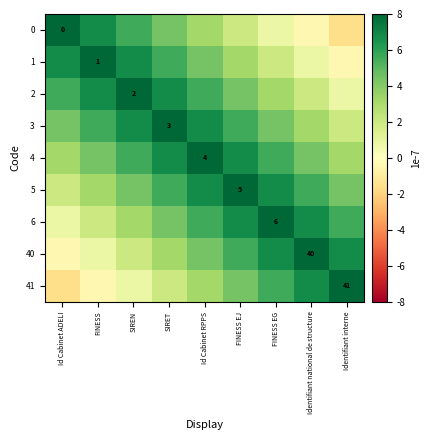

The 2 series shows 2.0 at SIREN. True or false?

True